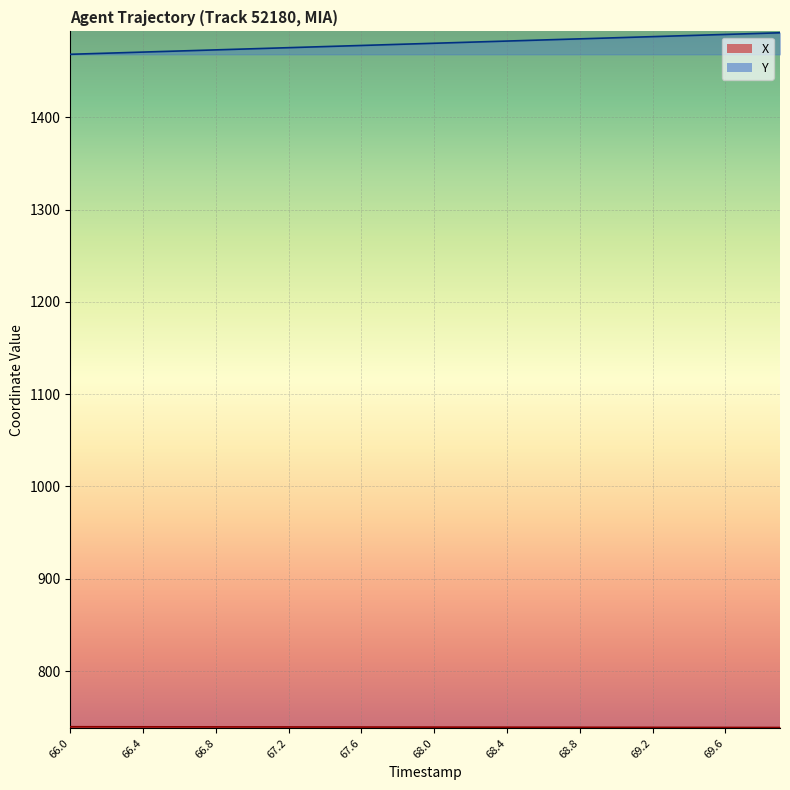

True or false: Y has more than 0 points higher than both neighbors.

False